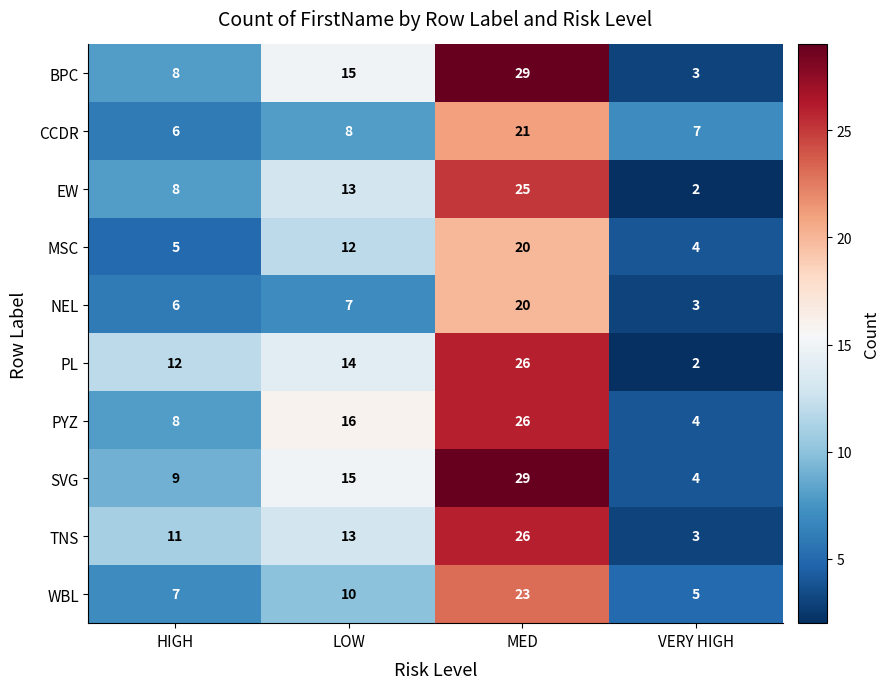

At how many categories does at least one series exceed 8?

3